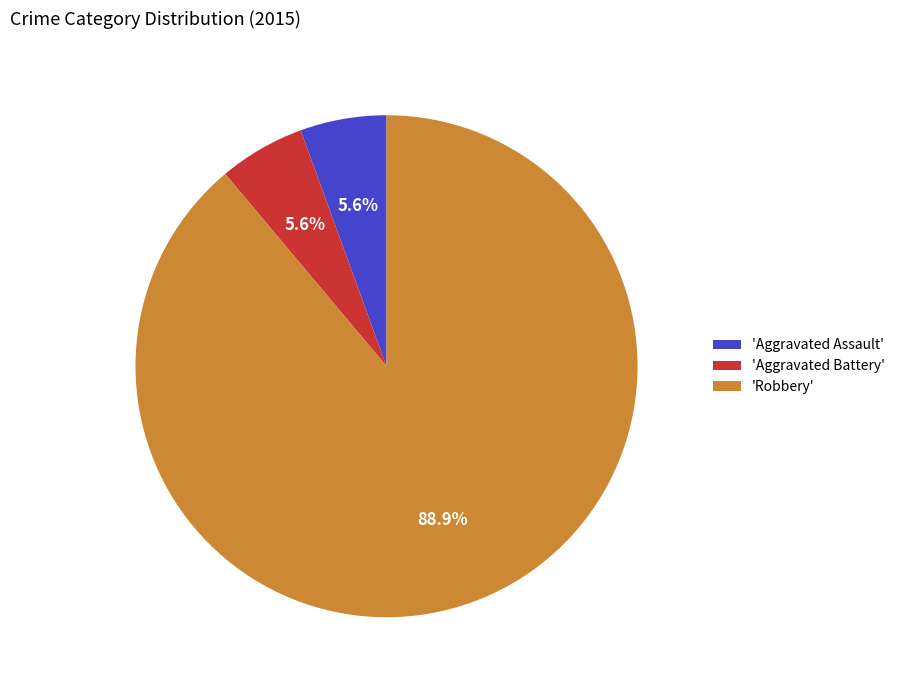

Is 'Robbery' the majority of the pie?

Yes